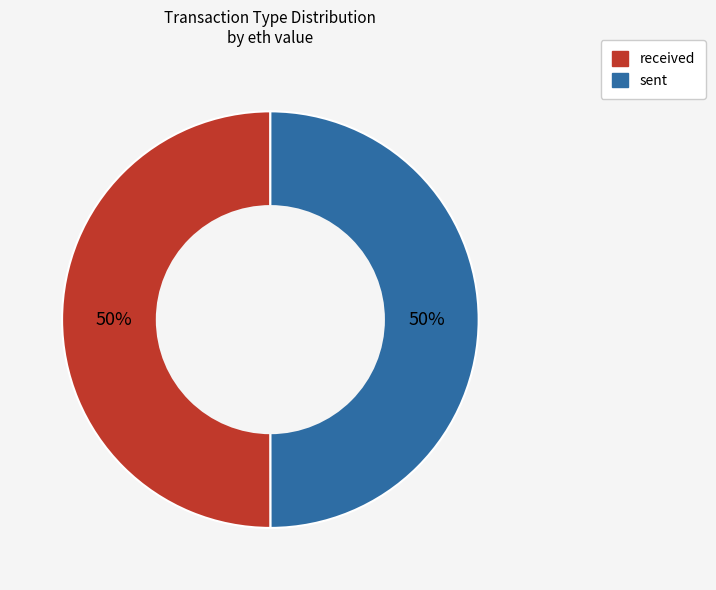

To the nearest percent, what portion does received represent?

50%